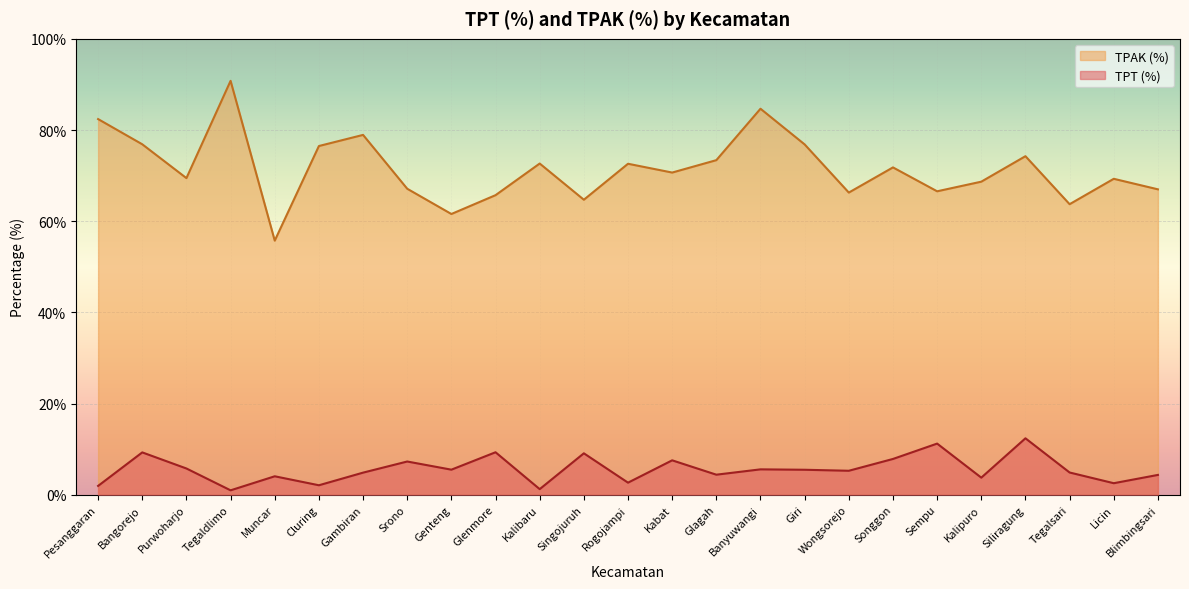

In TPAK (%), how many points are lower than both neighbors (excluding endpoints)?

8